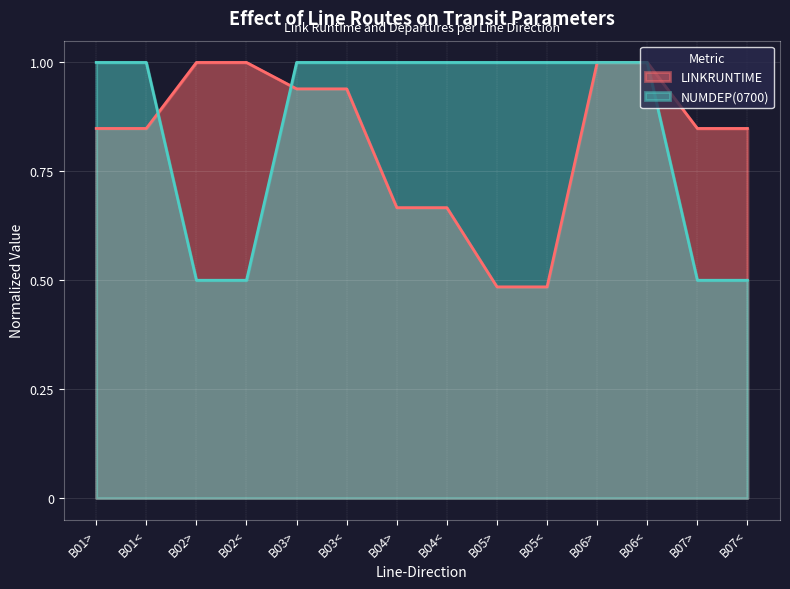

Rank the series at B02< from lowest to highest value.

NUMDEP(0700), LINKRUNTIME